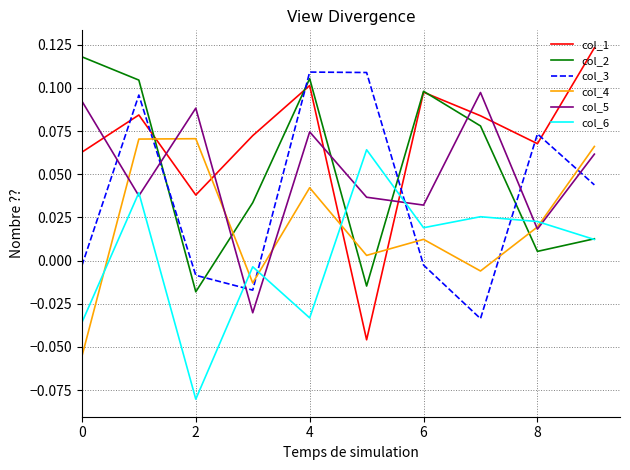

True or false: col_5 and col_3 intersect in this chart.

True